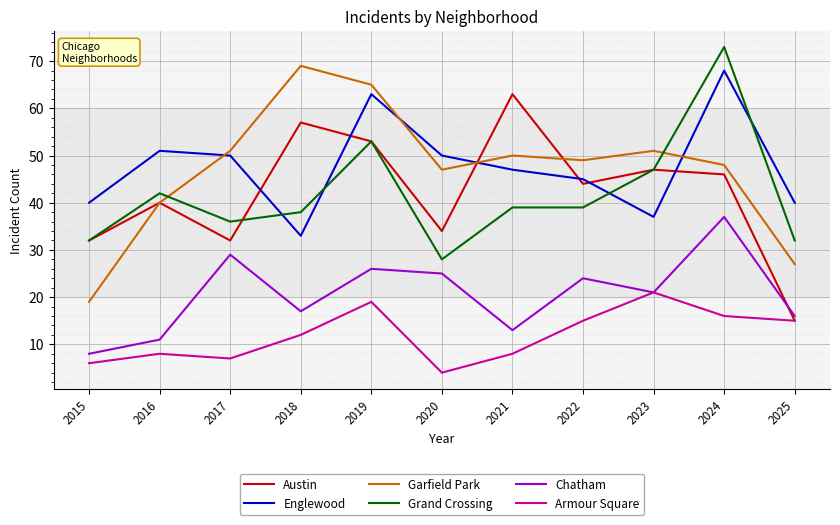

In Armour Square, how many points are higher than both neighbors (excluding endpoints)?

3